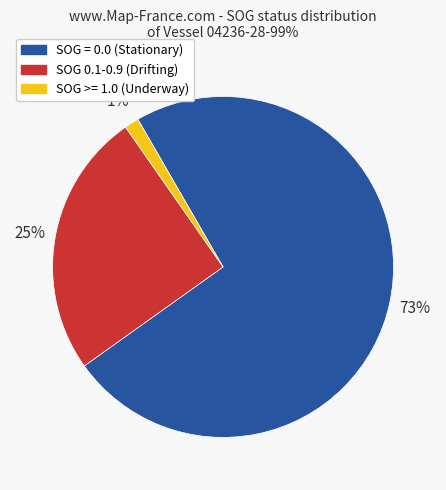

Is SOG = 0.0 (Stationary) the majority of the pie?

Yes